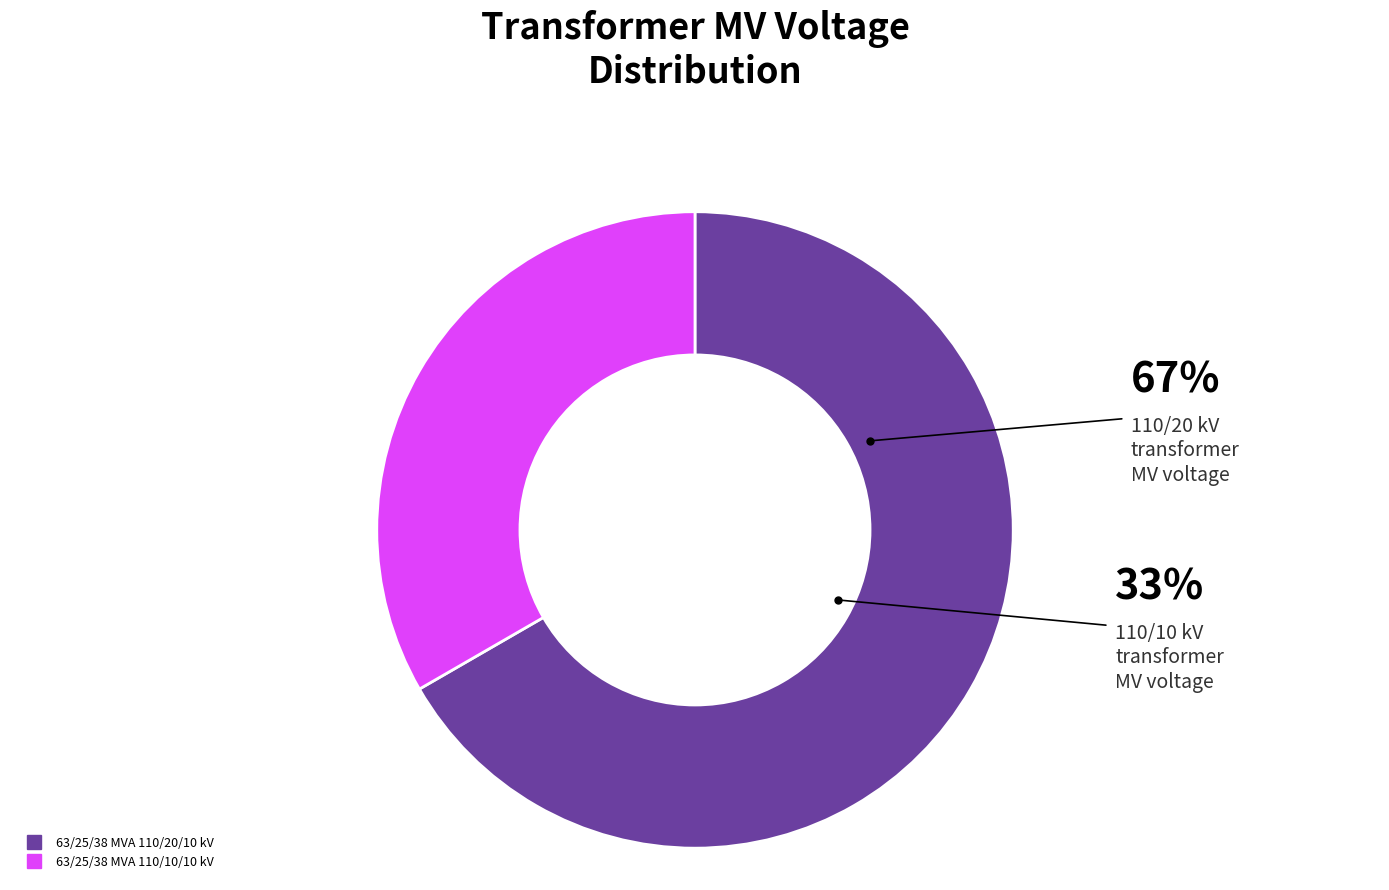

Approximately how many times larger is the value at 63/25/38 MVA 110/20/10 kV compared to 63/25/38 MVA 110/10/10 kV?

2.0